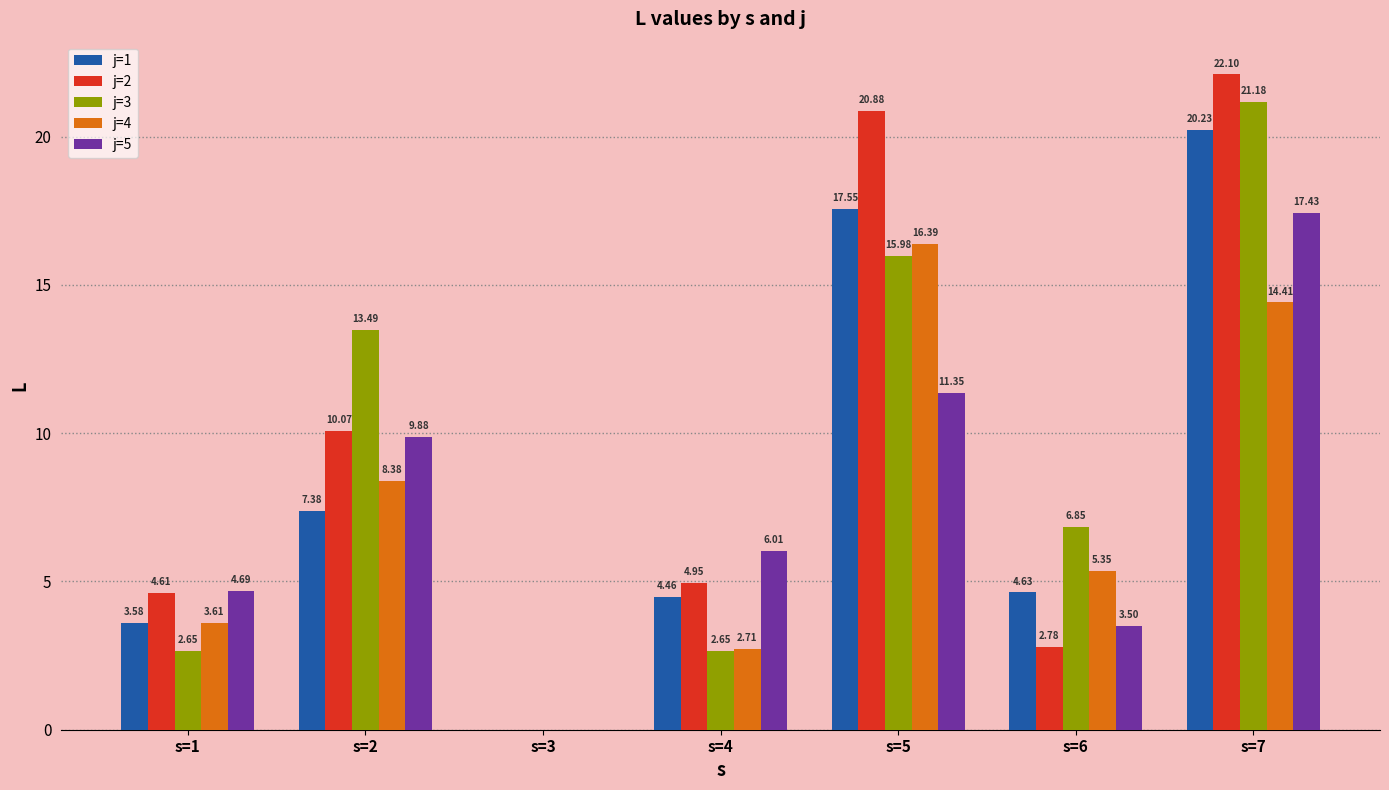

What is the sum of the j=5 values at s=1 and s=2?

14.6